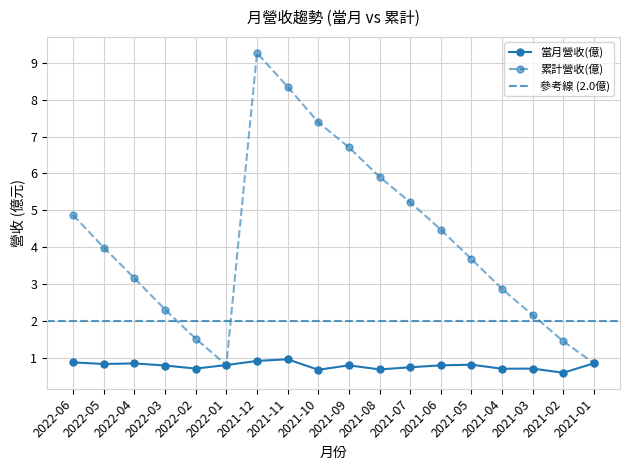

What are all the series names shown in the legend?

當月營收(億), 累計營收(億)